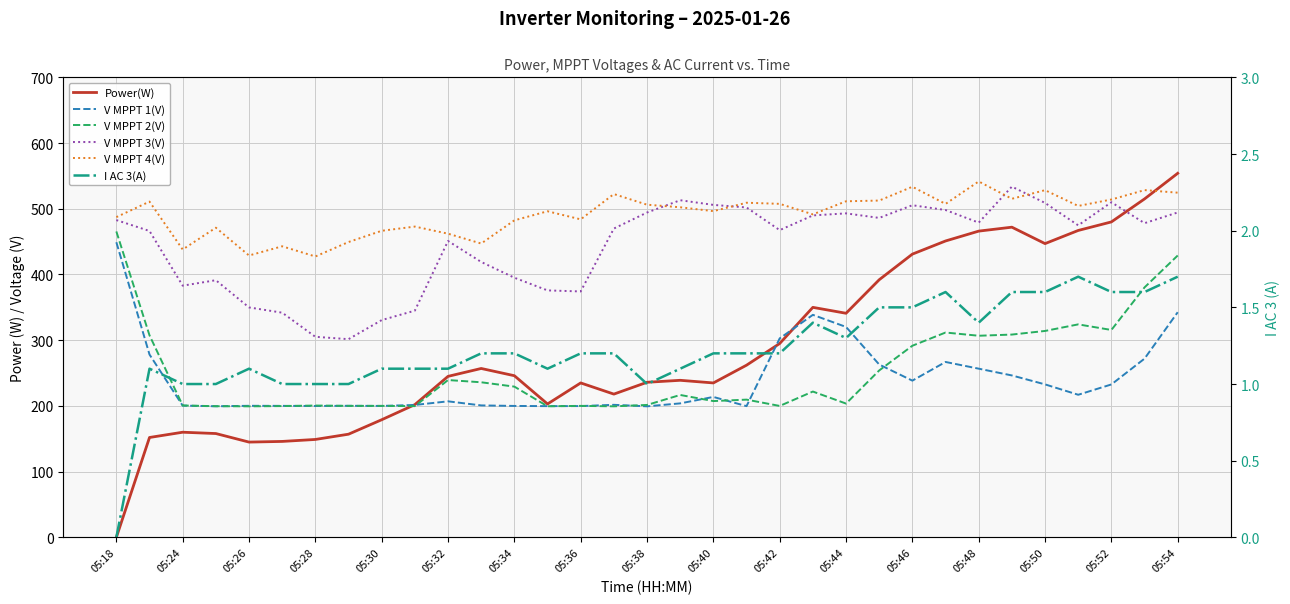

What is the average value of the Power(W) series?

287.4